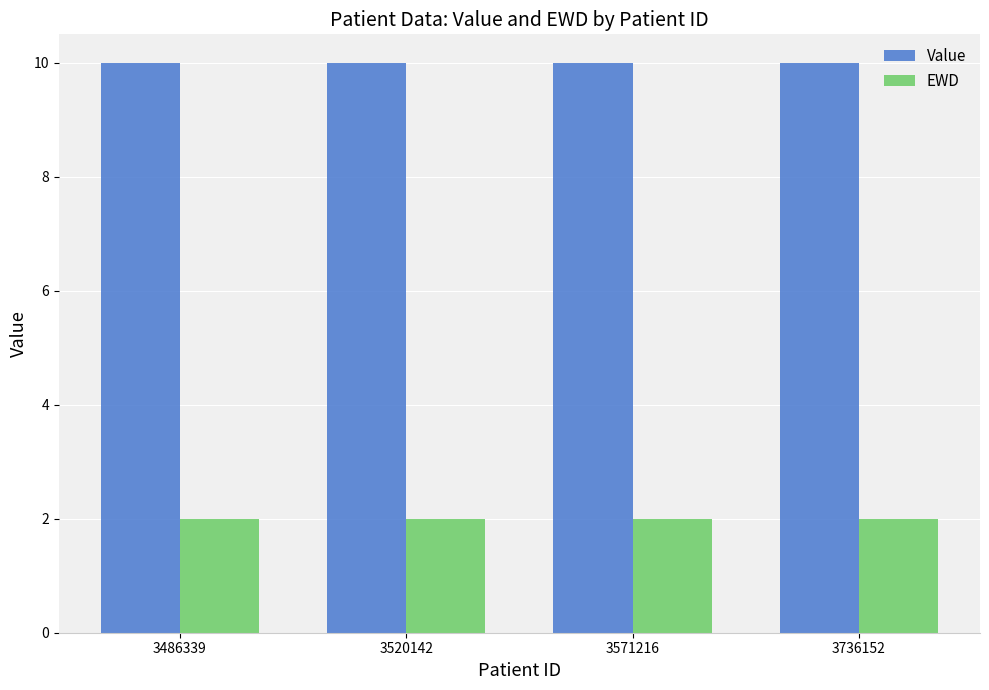

What is the greatest value displayed?

10